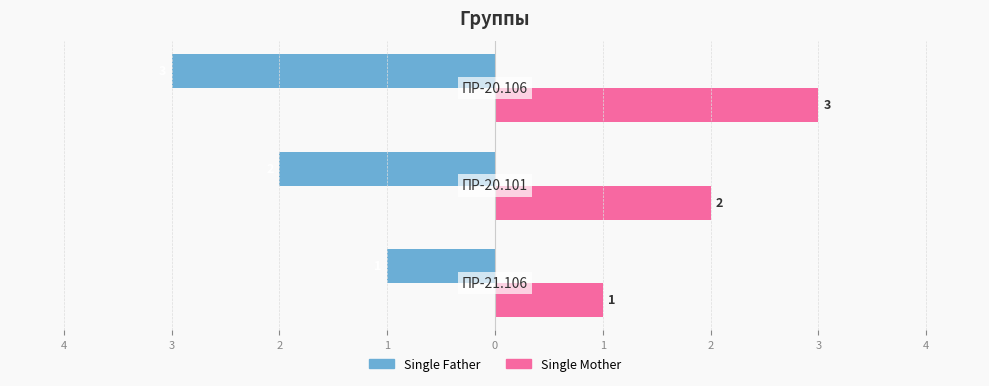

List the series in order of their overall mean, highest first.

Single Mother, Single Father